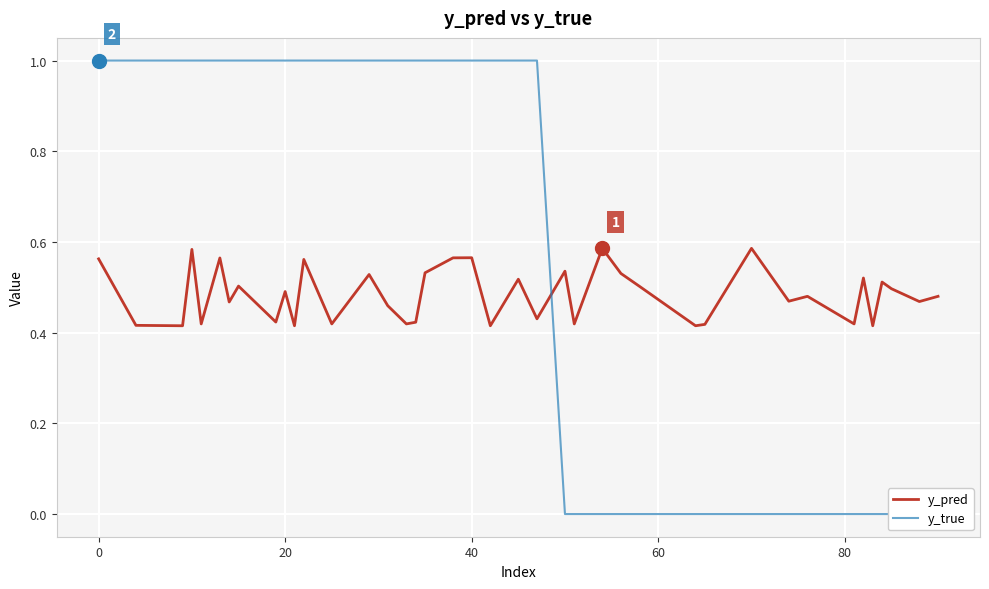

How many positive values does the y_true series have?

23